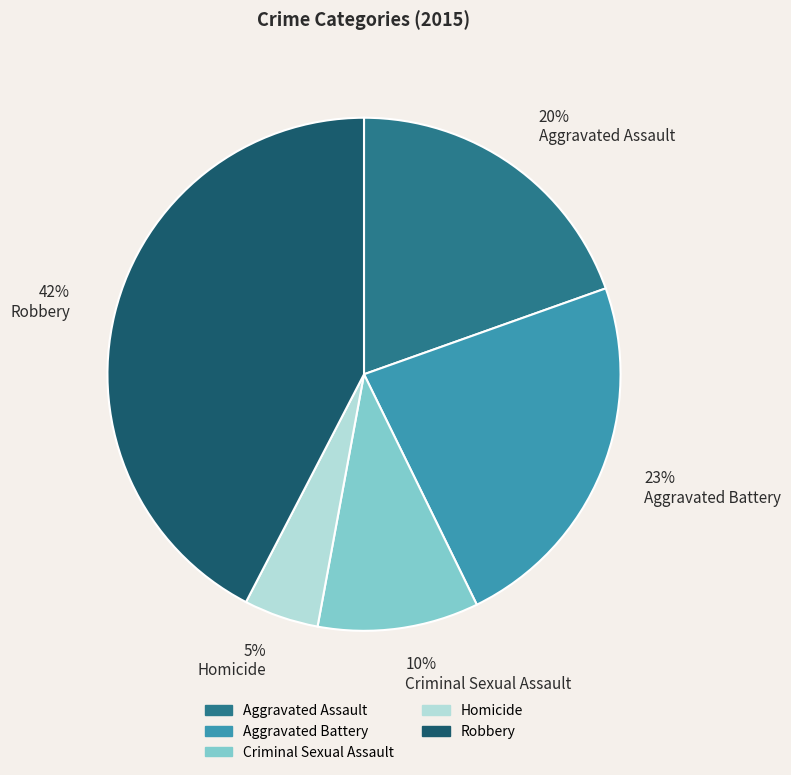

Is the sum of Criminal Sexual Assault and Aggravated Assault greater than half?

No